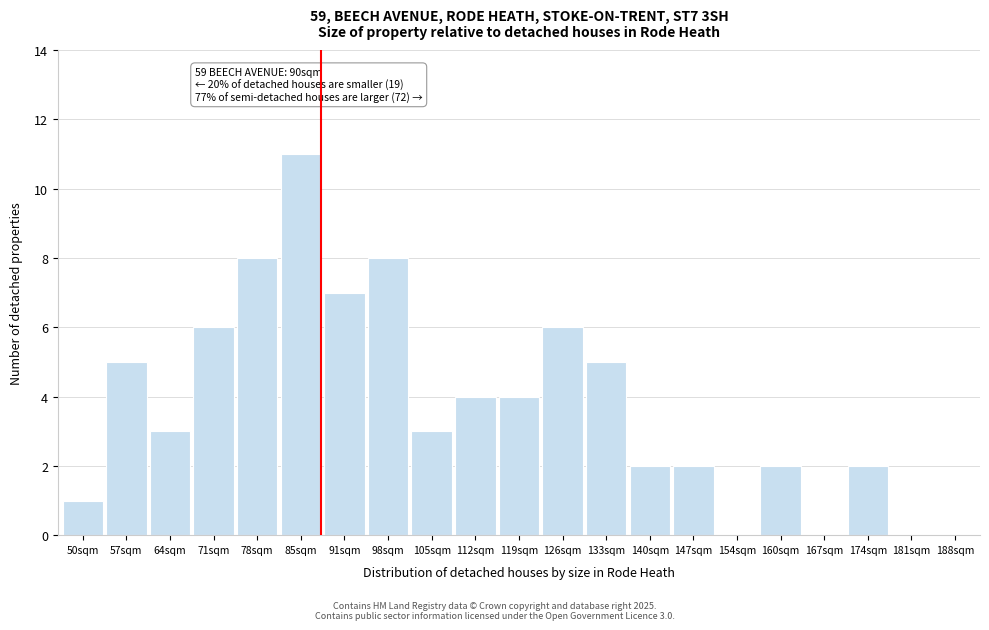

Reading left to right, what are all the values shown in this chart?

50sqm=1	57sqm=5	64sqm=3	71sqm=6	78sqm=8	85sqm=11	91sqm=7	98sqm=8	105sqm=3	112sqm=4	119sqm=4	126sqm=6	133sqm=5	140sqm=2	147sqm=2	154sqm=0	160sqm=2	167sqm=0	174sqm=2	181sqm=0	188sqm=0